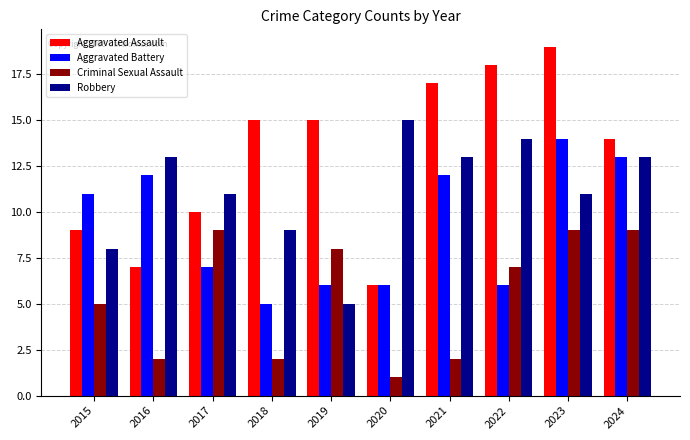

What is the sum of all Robbery values?

112